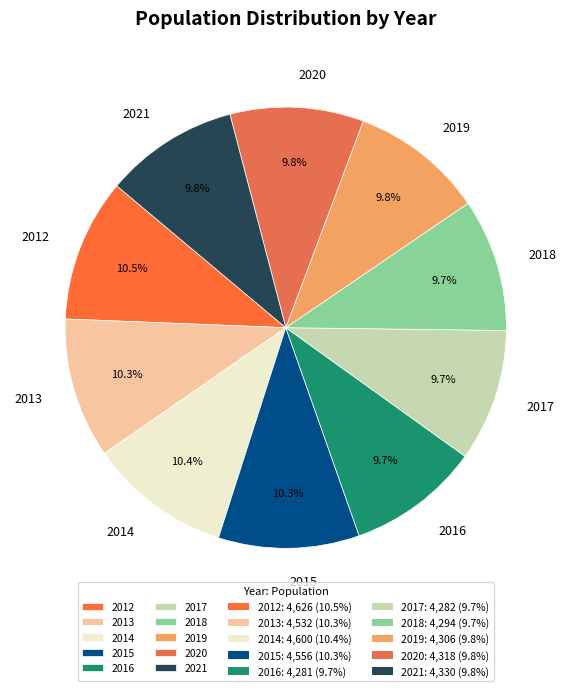

Does 2014 account for over 50% of the chart?

No